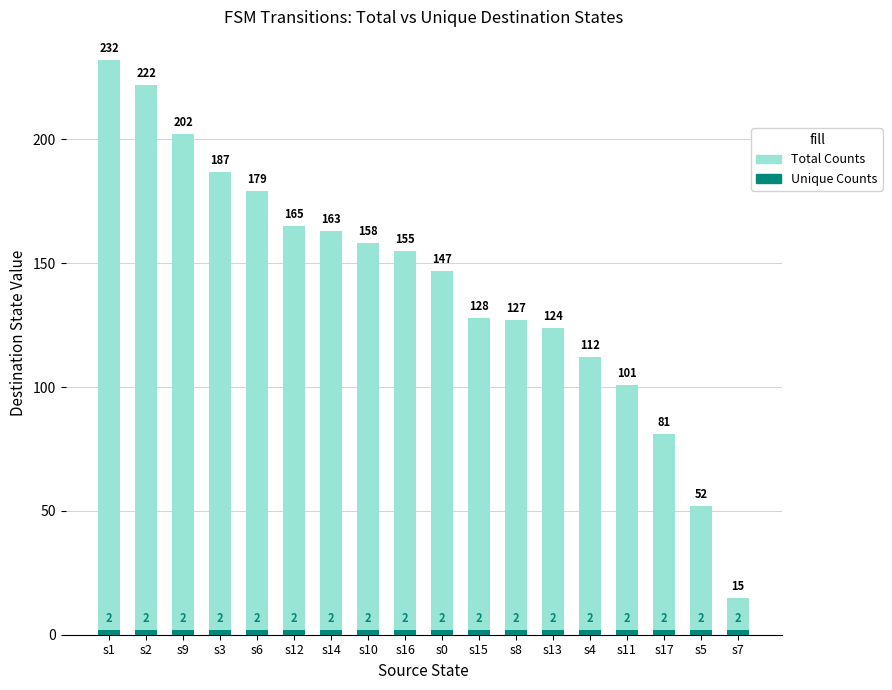

Which series changed the most between s1 and s0?

Total Counts